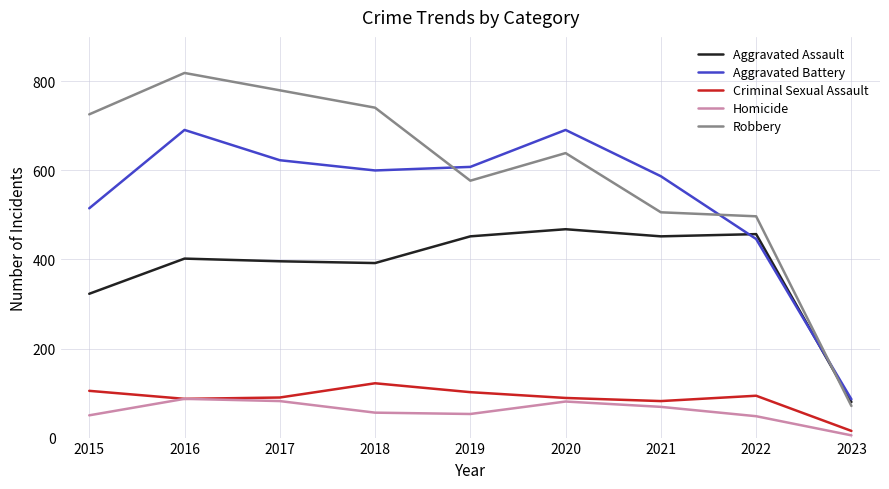

The value of Criminal Sexual Assault at 2022 is 27. True or false?

False